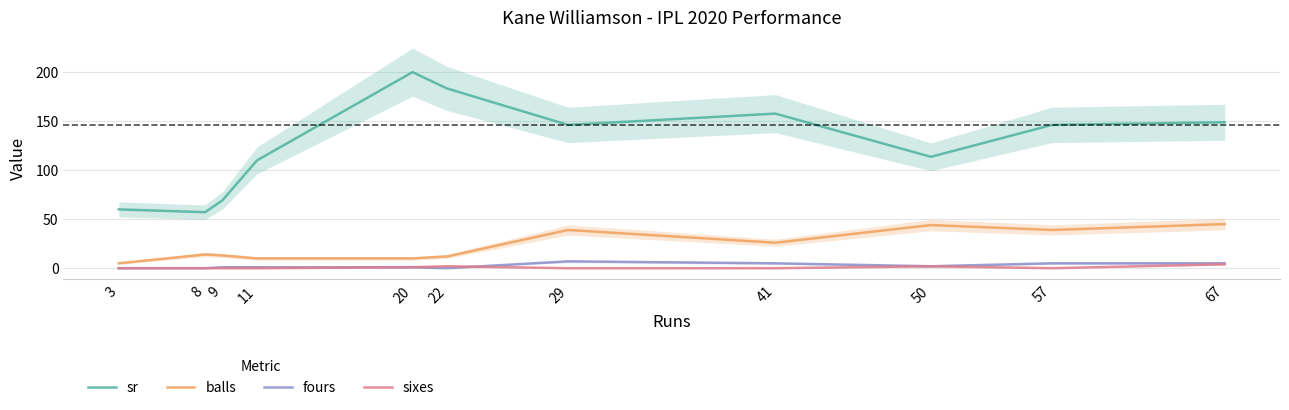

Does the chart have visible grid lines?

Yes